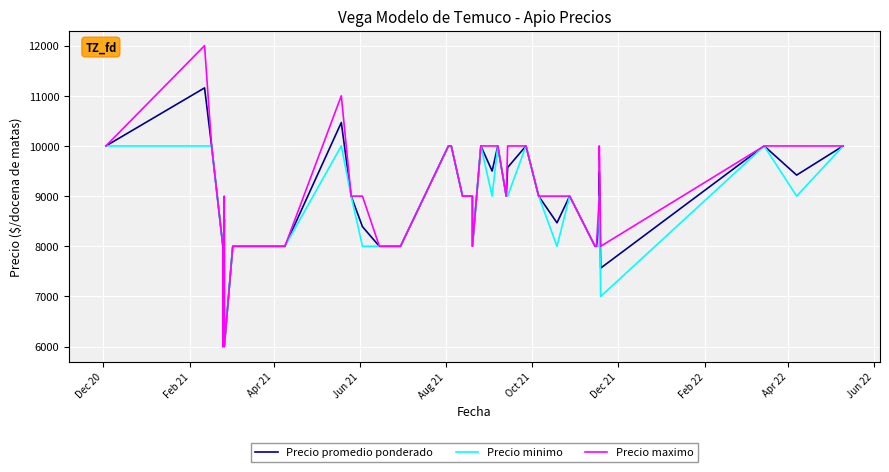

What is the difference between the second highest and second lowest values in the Precio minimo series?

4000